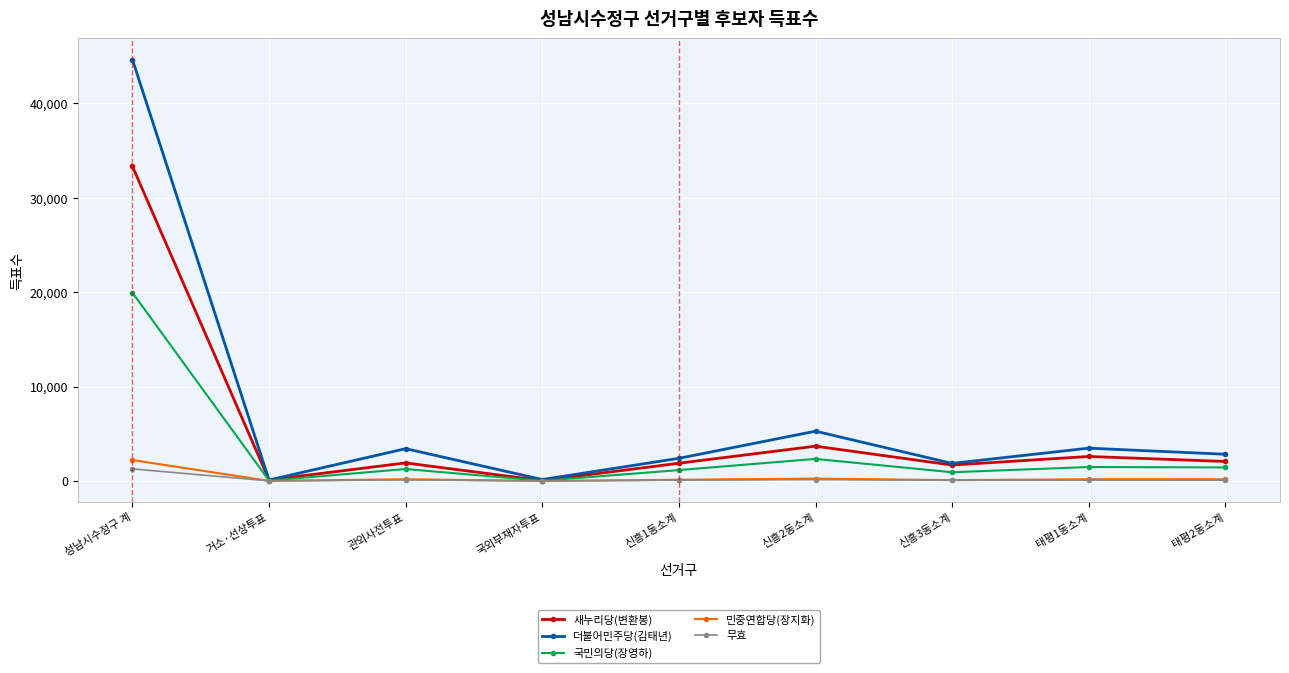

What is the sum of all 새누리당(변환봉) values?

47320